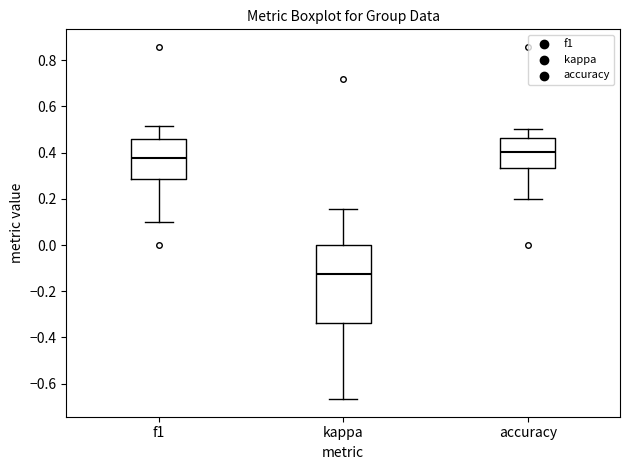

Which box's median line is the highest?

accuracy